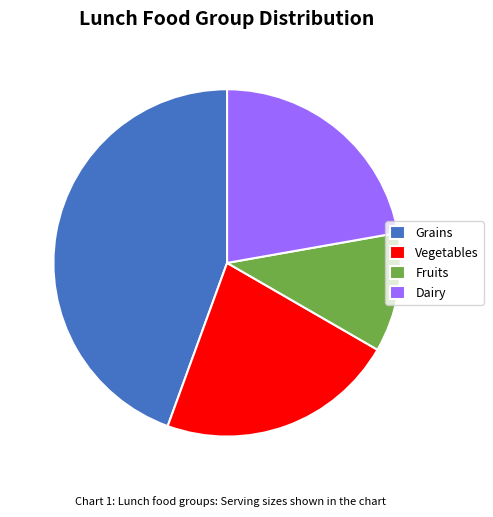

What is the largest slice in the pie chart?

Grains